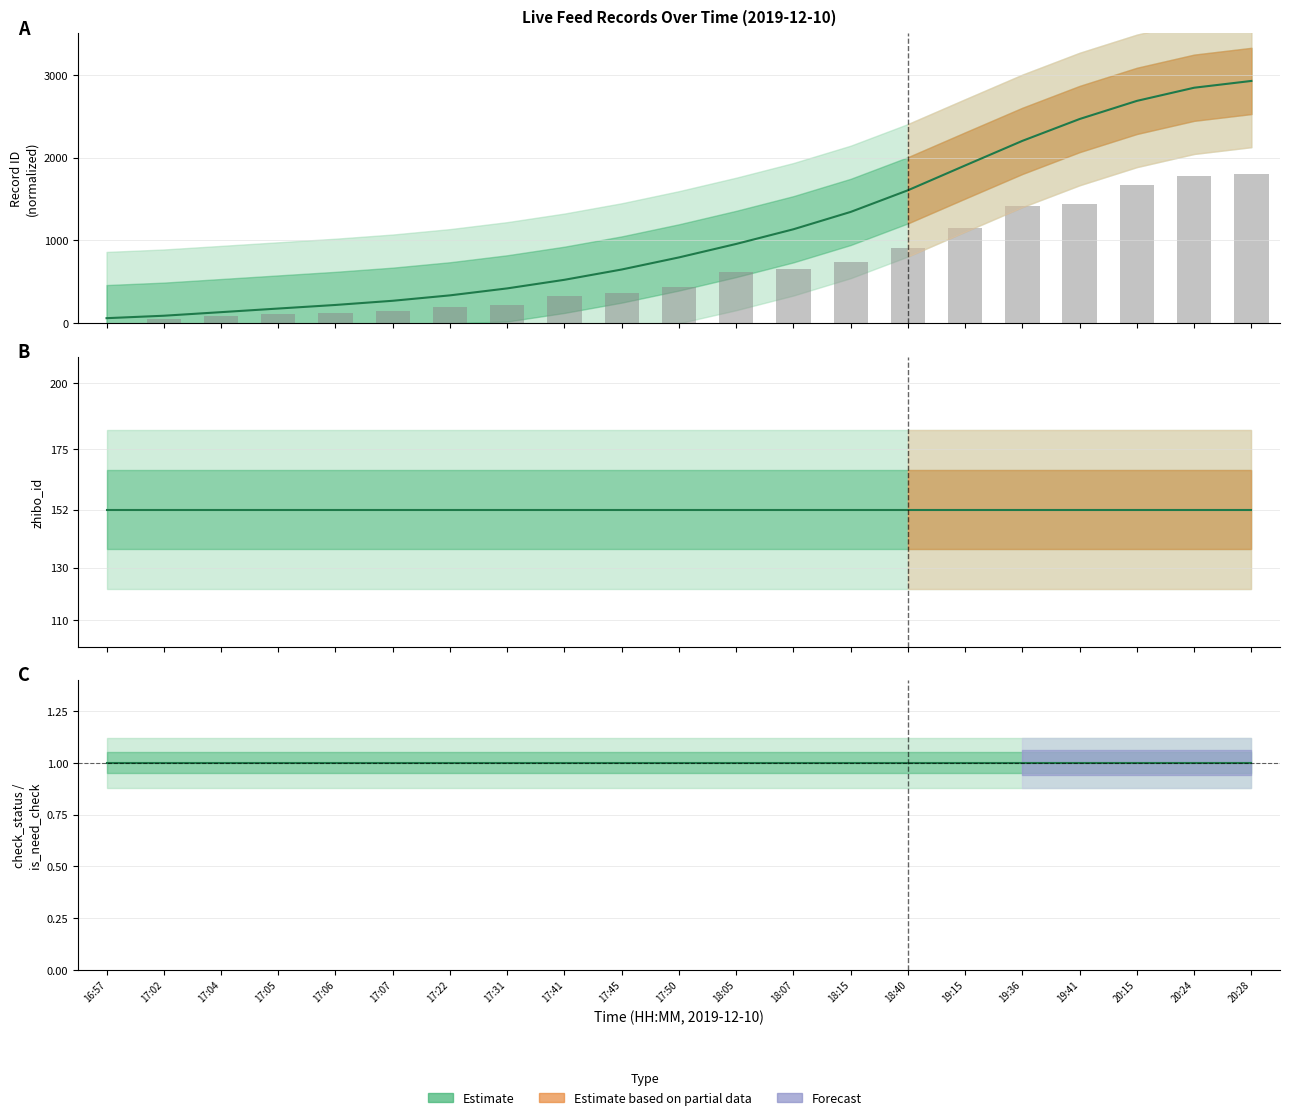

What position from the right is 16:57?

21